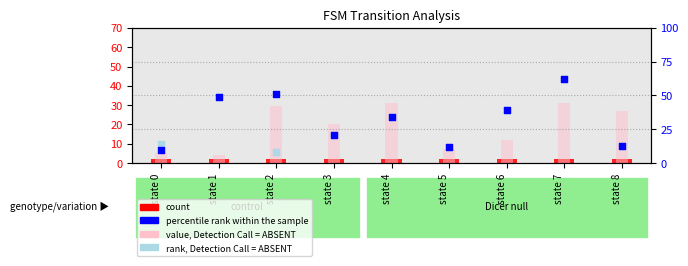

Which series has the largest Y range (max minus min)?

rank, Detection Call = ABSENT